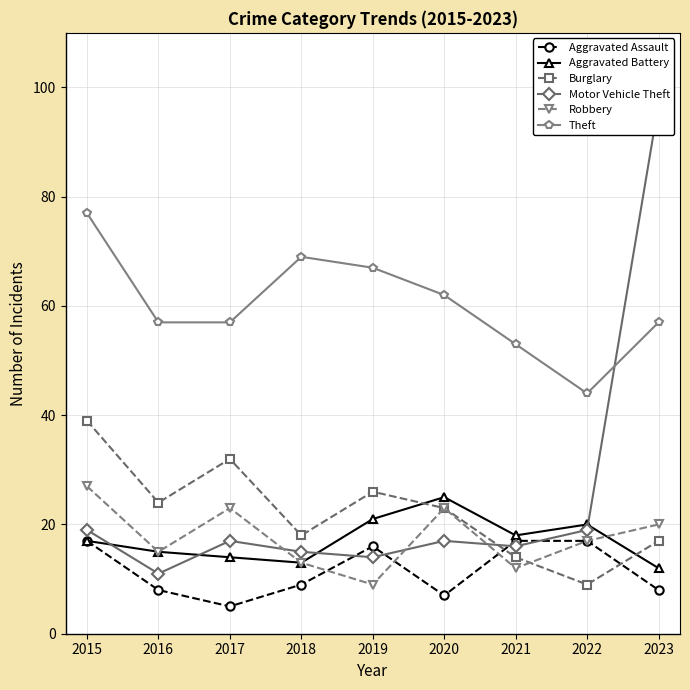

Does the chart display data point markers on the line(s)?

Yes